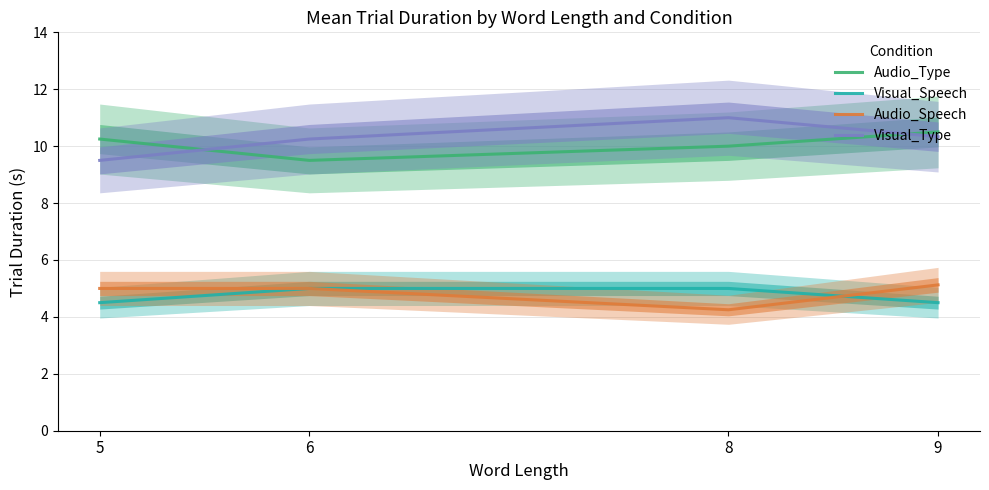

What is the value of the Audio_Speech point at the 2nd from the left?

5.0